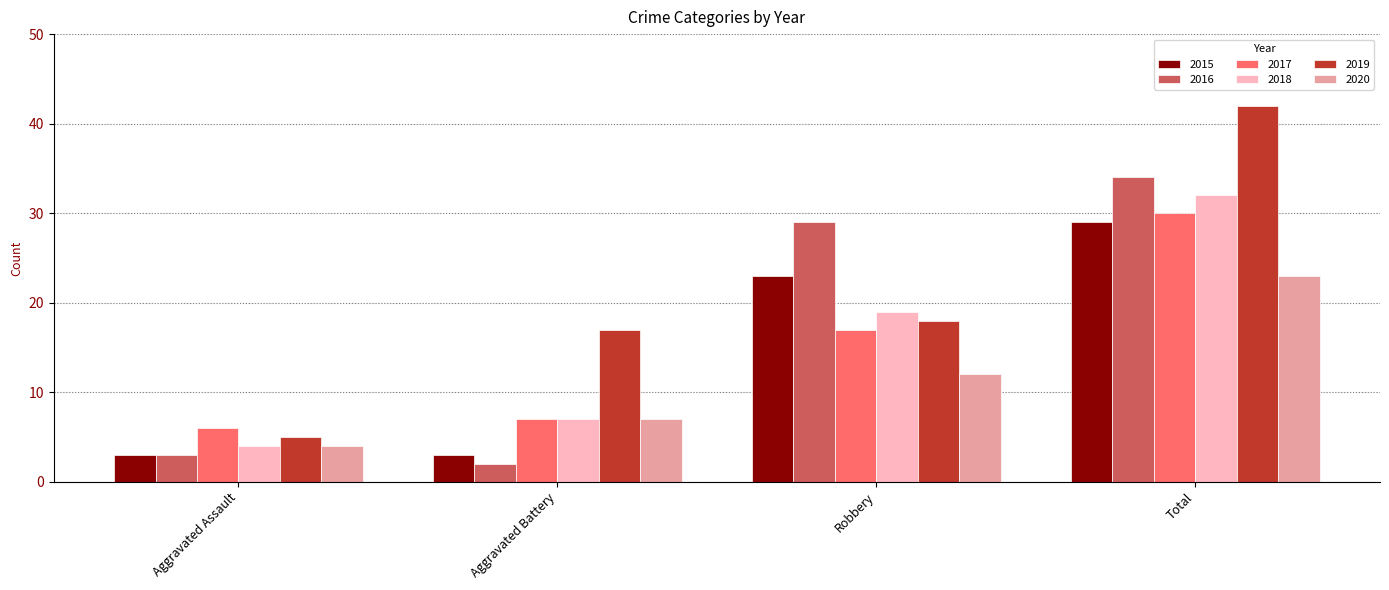

At which category is the sum across all series the highest?

Total